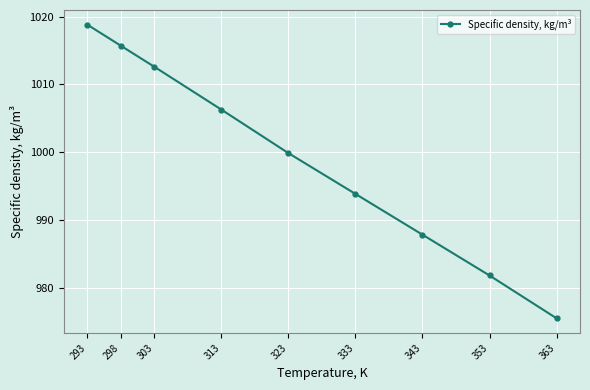

True or false: the data shows 981.9 at 353.

True